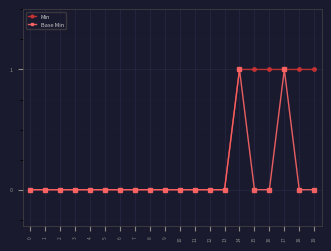

What is the difference between the maximum and minimum values in the Min series?

1